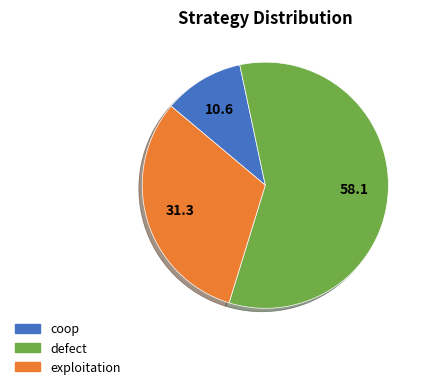

Is it true that exploitation is 43% of the pie?

False